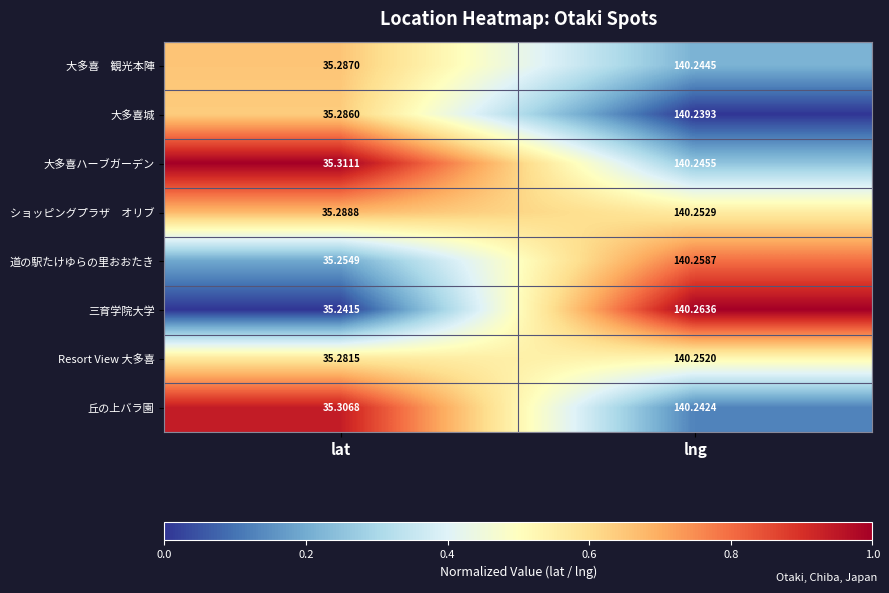

At which label does 三育学院大学 reach its peak?

lng